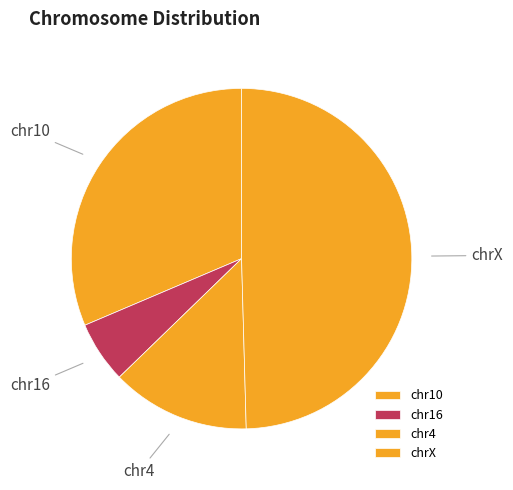

Which slice is the smallest?

chr16